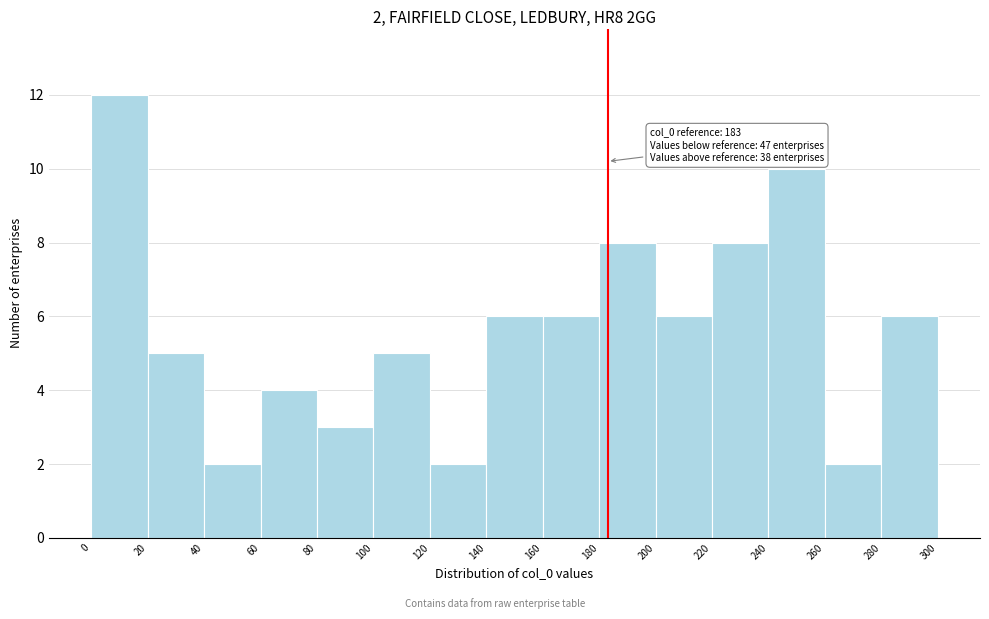

Over which range of the x-axis is the bar tallest?

0 to 20